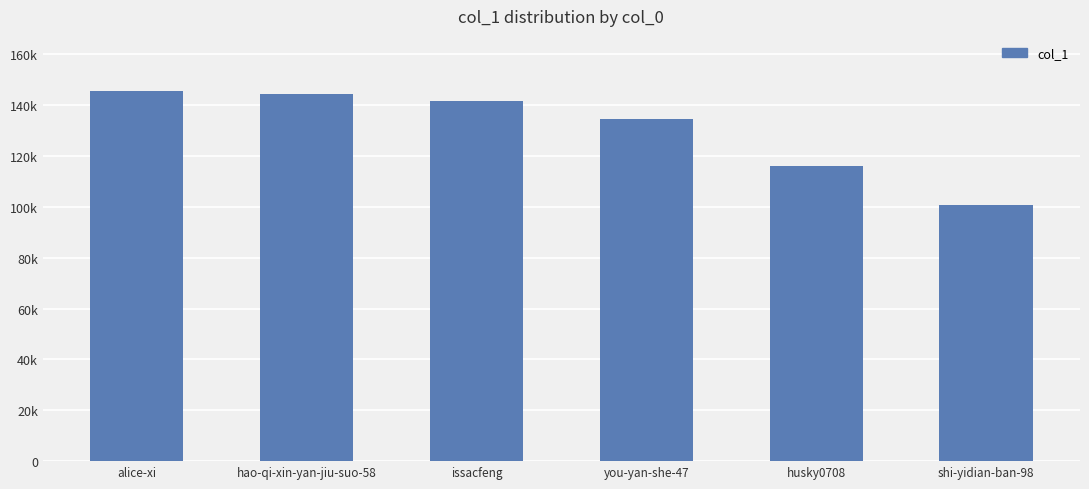

What is the difference between the maximum and minimum values?

44697